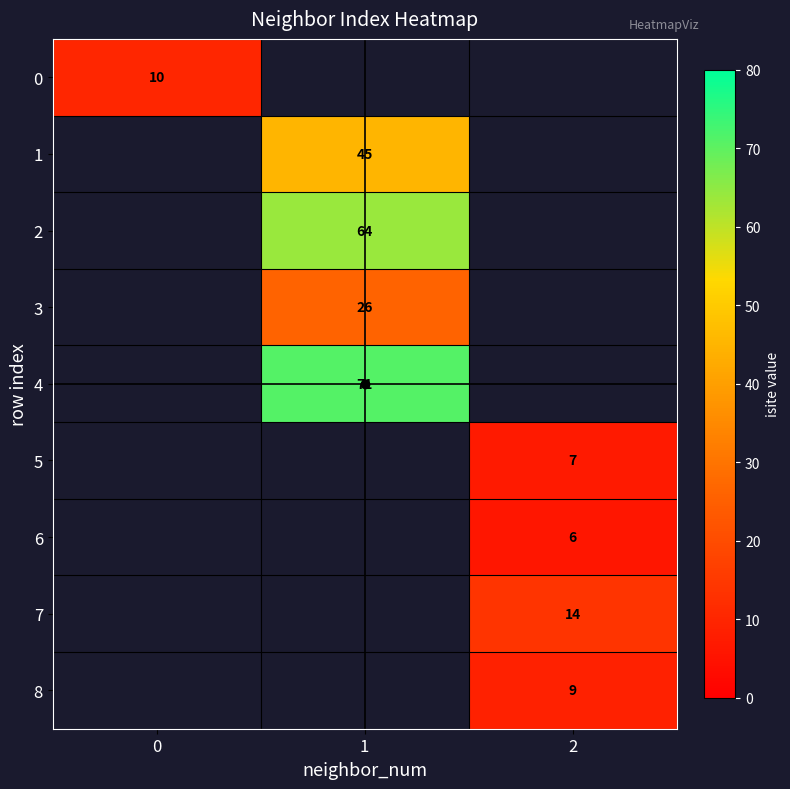

The value of 6 at 2 is 8. True or false?

False